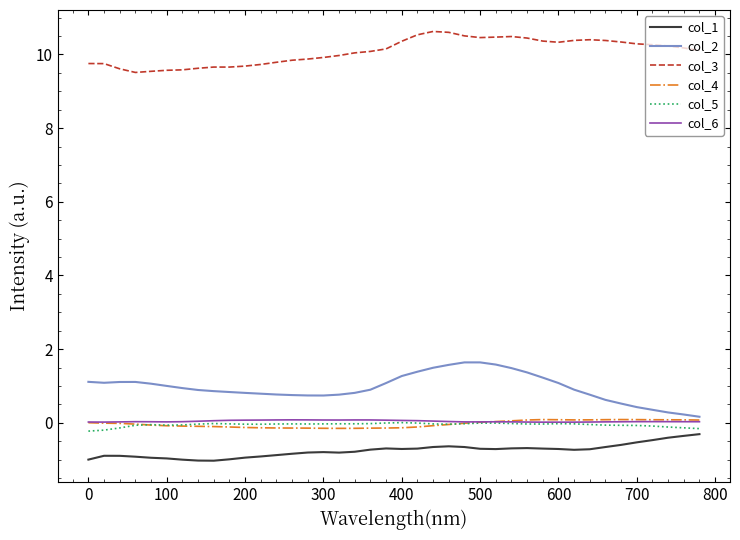

What is the maximum value shown in the chart?

10.6